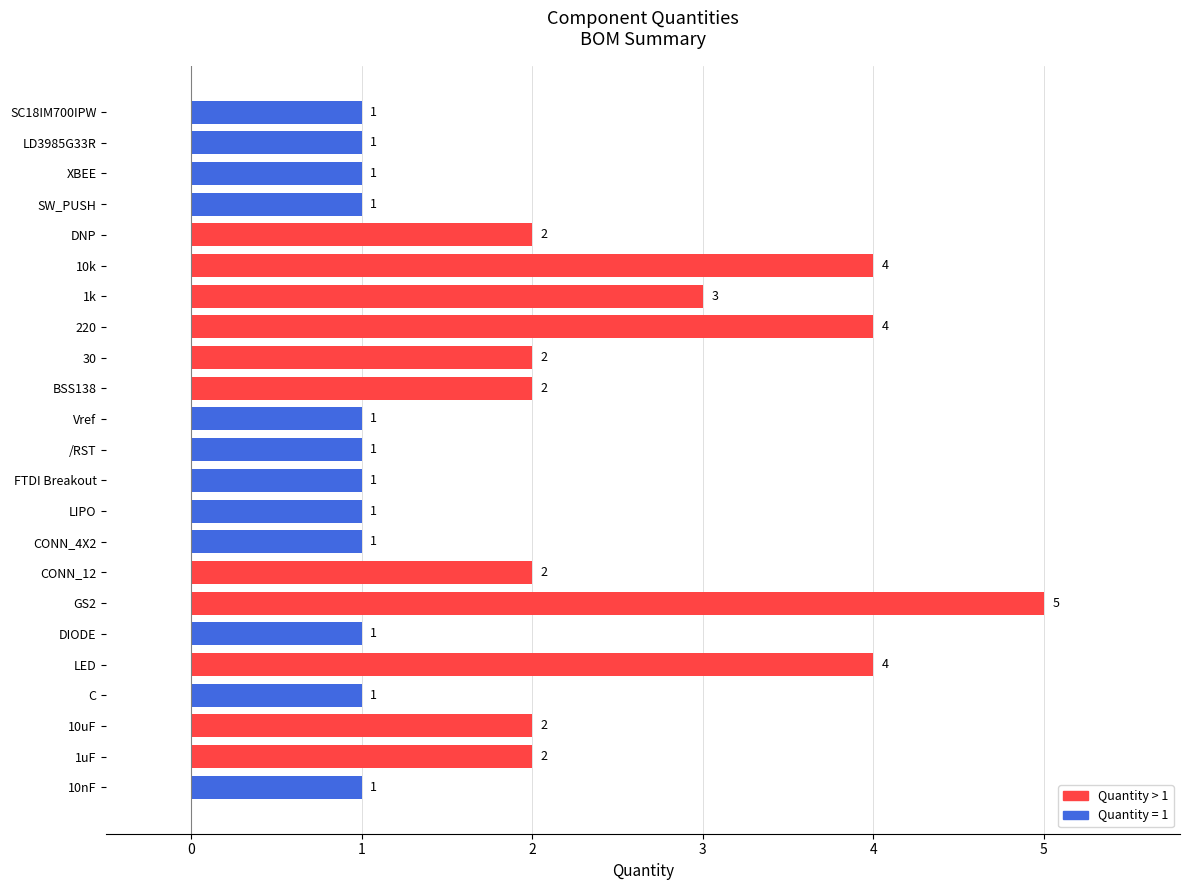

The value at LIPO is 1. True or false?

True